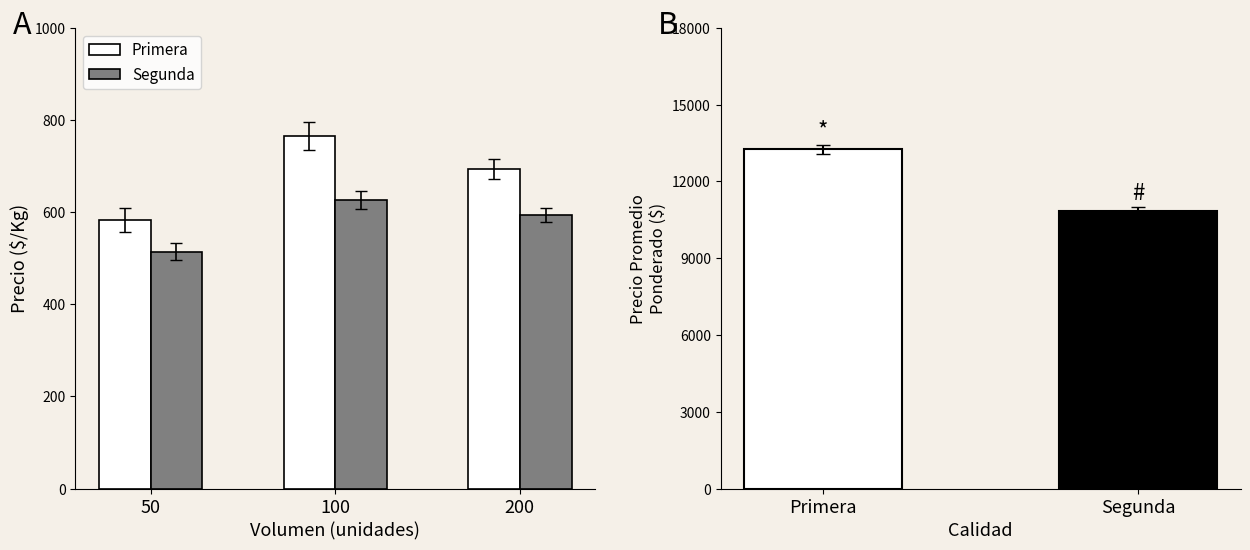

Count the number of data series in this chart.

2